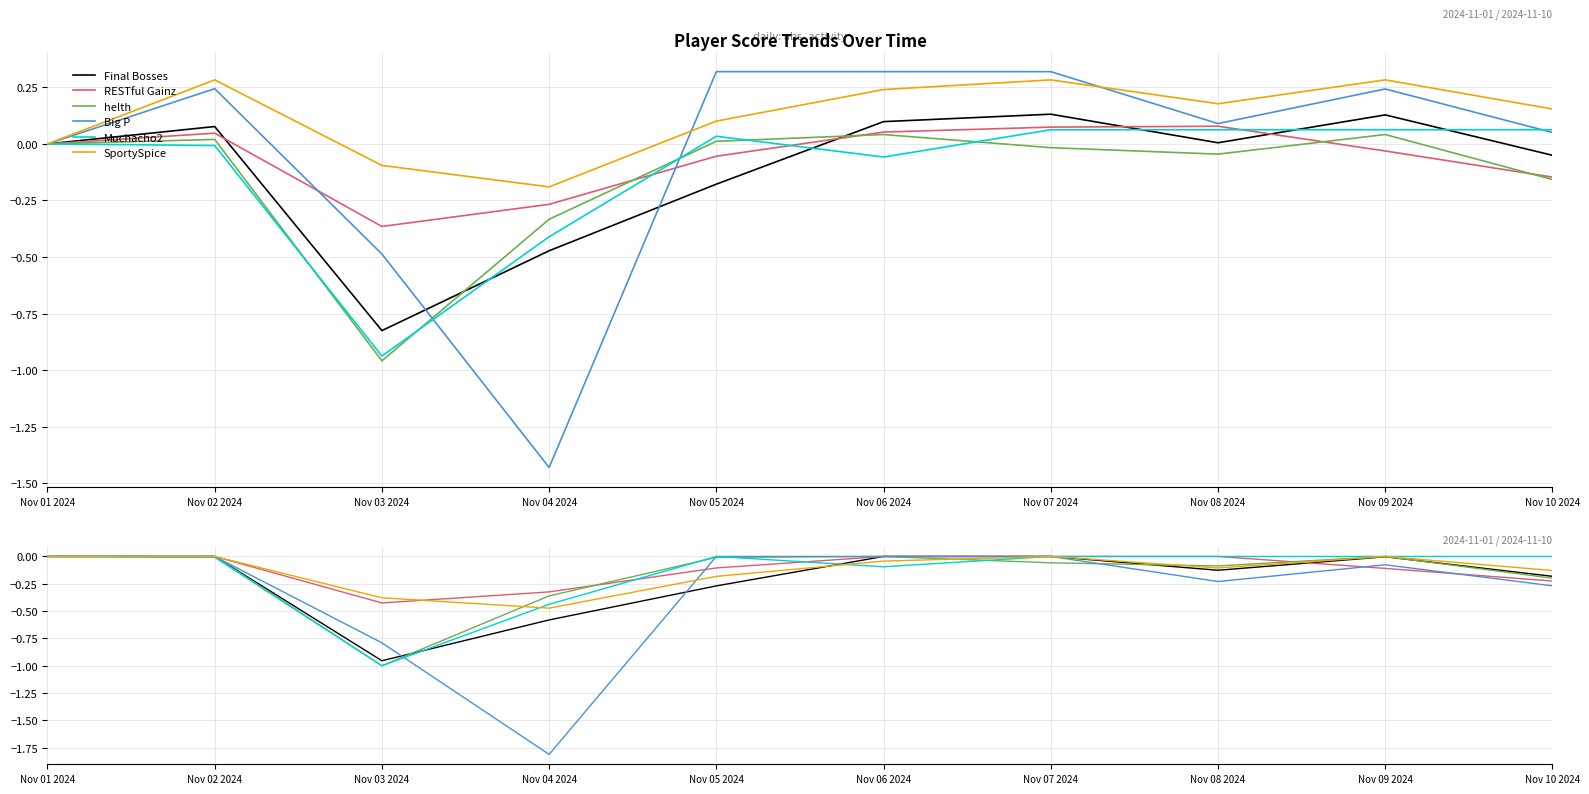

What is the value of the RESTful Gainz point at the 4th from the left?

-0.3